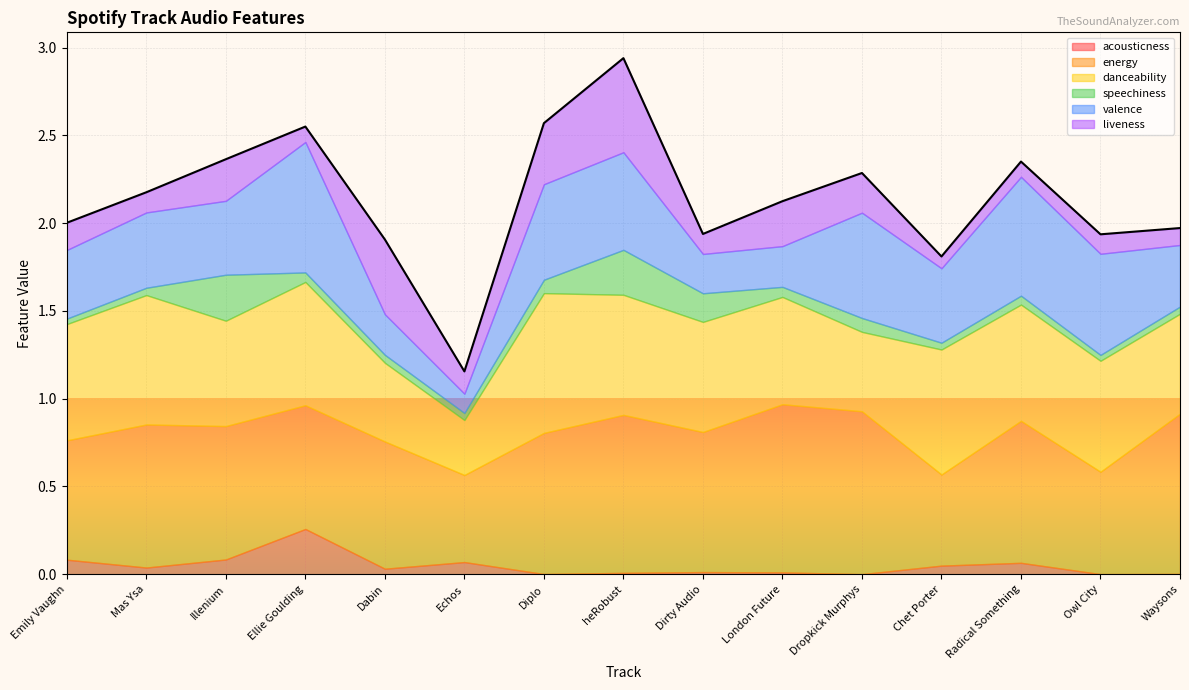

Reading left to right, list all the values displayed in this chart.

acousticness: 0.1	0.0	0.1	0.3	0.0	0.1	0.0	0.0	0.0	0.0	0.0	0.0	0.1	0.0	0.0
energy: 0.7	0.8	0.8	0.7	0.7	0.5	0.8	0.9	0.8	1.0	0.9	0.5	0.8	0.6	0.9
danceability: 0.7	0.7	0.6	0.7	0.4	0.3	0.8	0.7	0.6	0.6	0.5	0.7	0.7	0.6	0.6
speechiness: 0.0	0.0	0.3	0.1	0.0	0.0	0.1	0.3	0.2	0.1	0.1	0.0	0.1	0.0	0.0
valence: 0.4	0.4	0.4	0.7	0.2	0.1	0.5	0.6	0.2	0.2	0.6	0.4	0.7	0.6	0.4
liveness: 0.2	0.1	0.2	0.1	0.4	0.1	0.3	0.5	0.1	0.3	0.2	0.1	0.1	0.1	0.1